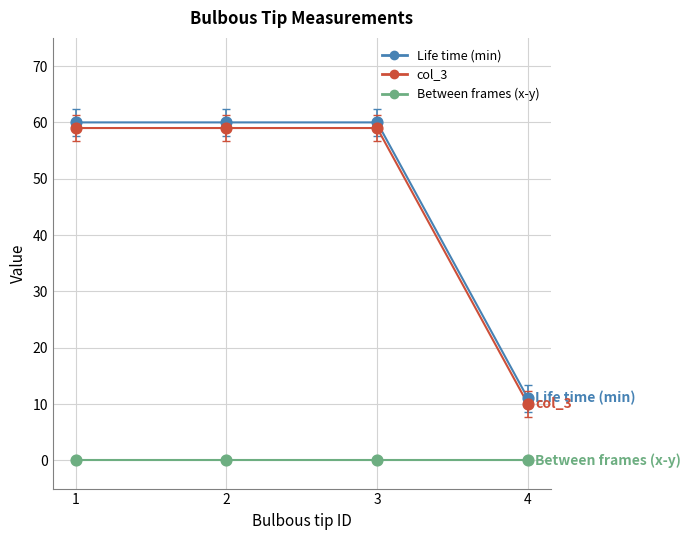

At how many categories does at least one series exceed 33?

3